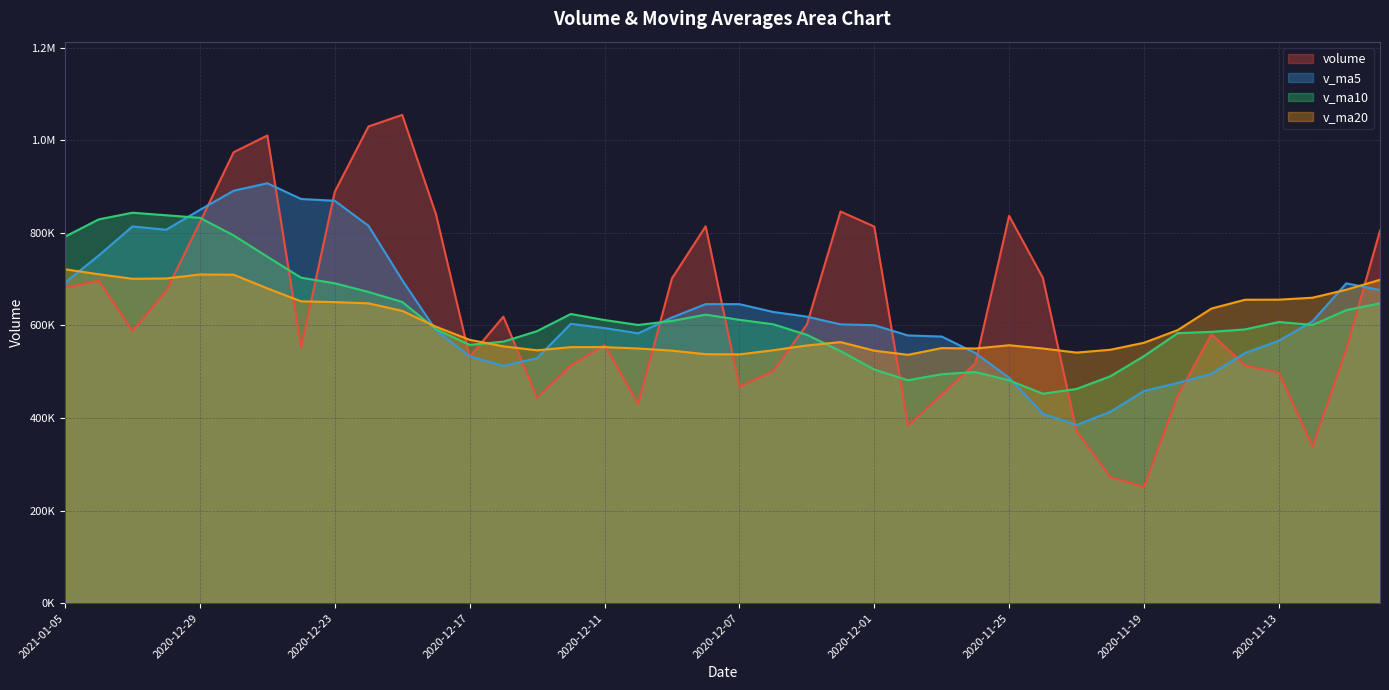

What is the total value across all series at 2020-11-27?

2071478.6